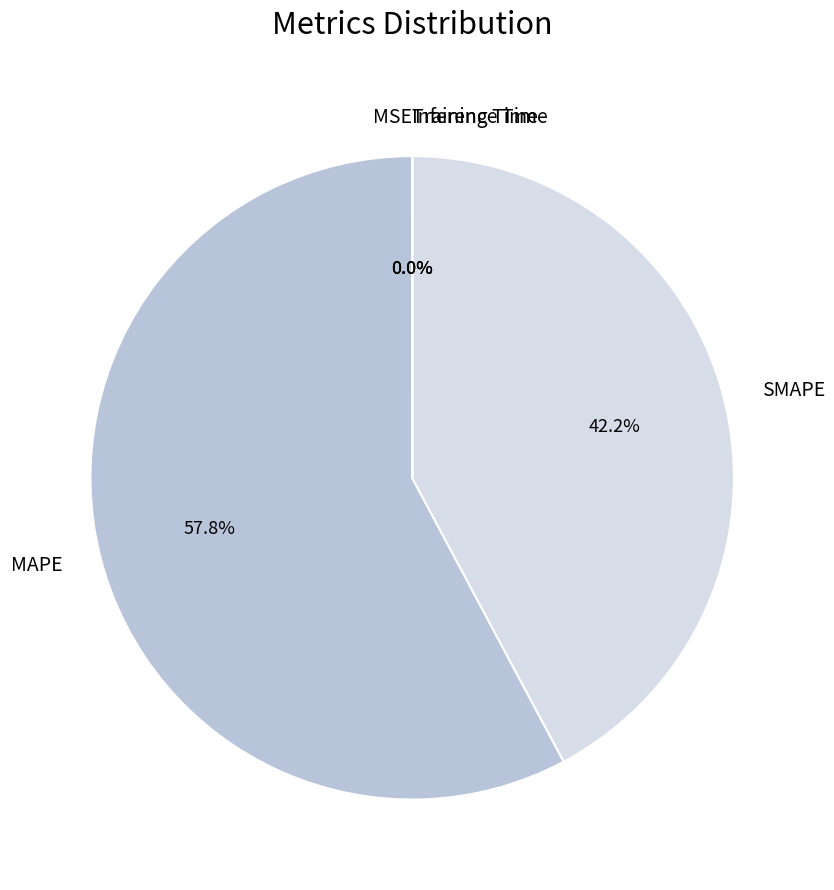

The SMAPE slice represents 42% of the pie. True or false?

True